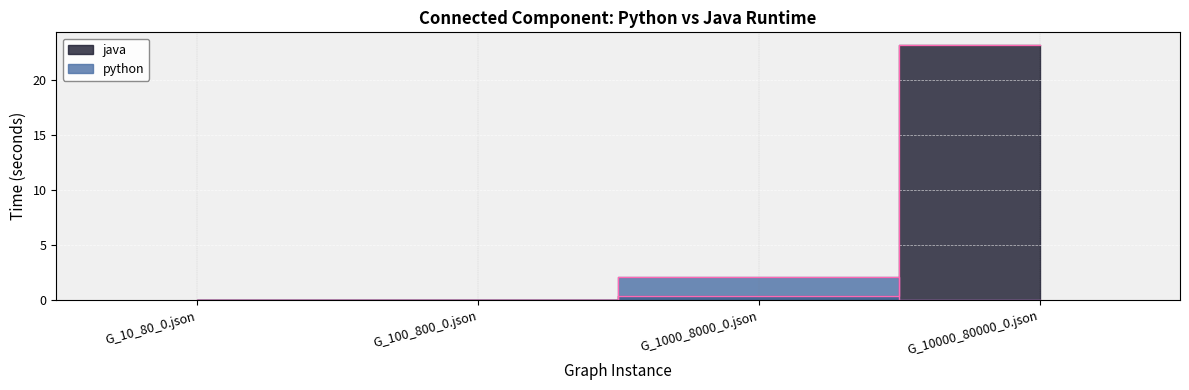

The value of python at G_10_80_0.json is 0.0. True or false?

True